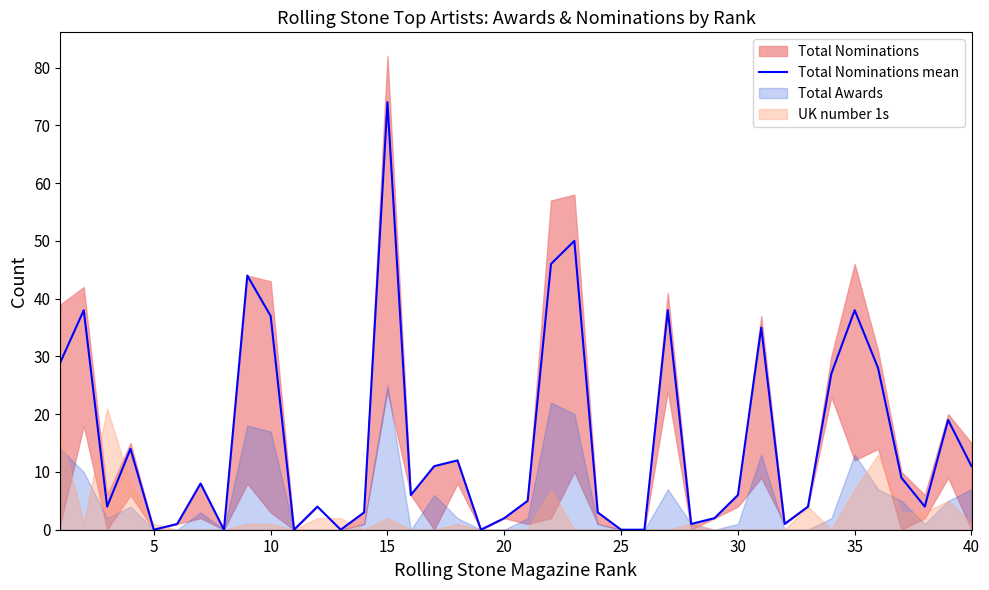

Is it true that Total Nominations mean equals 28 at 15?

False